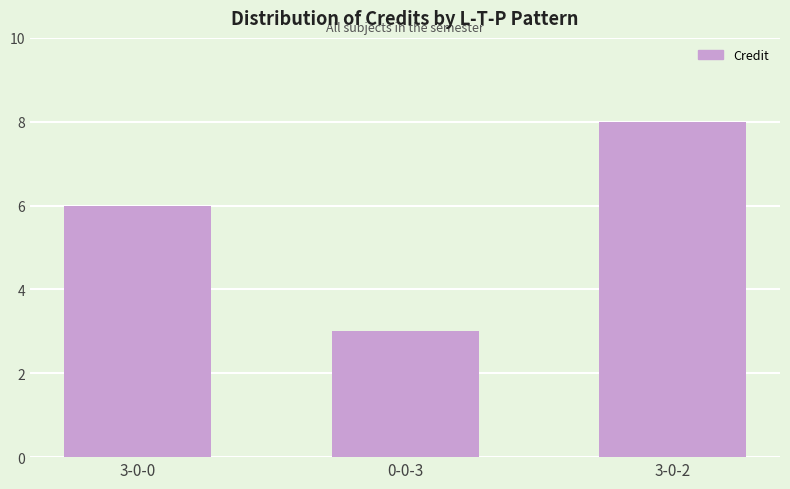

The chart shows a value of 1 at 0-0-3. True or false?

False